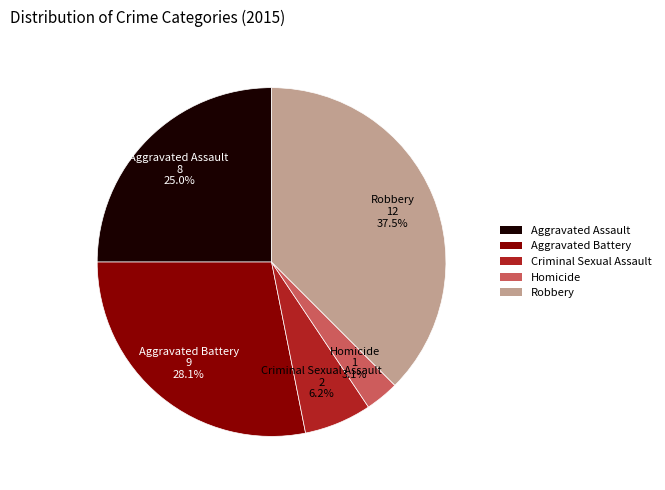

Is there a majority slice in this chart?

No